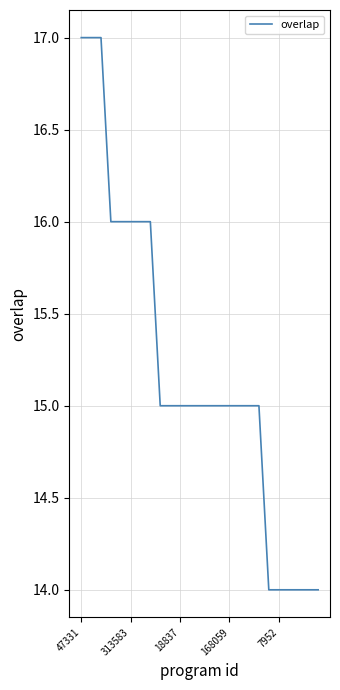

What is the greatest value displayed?

17